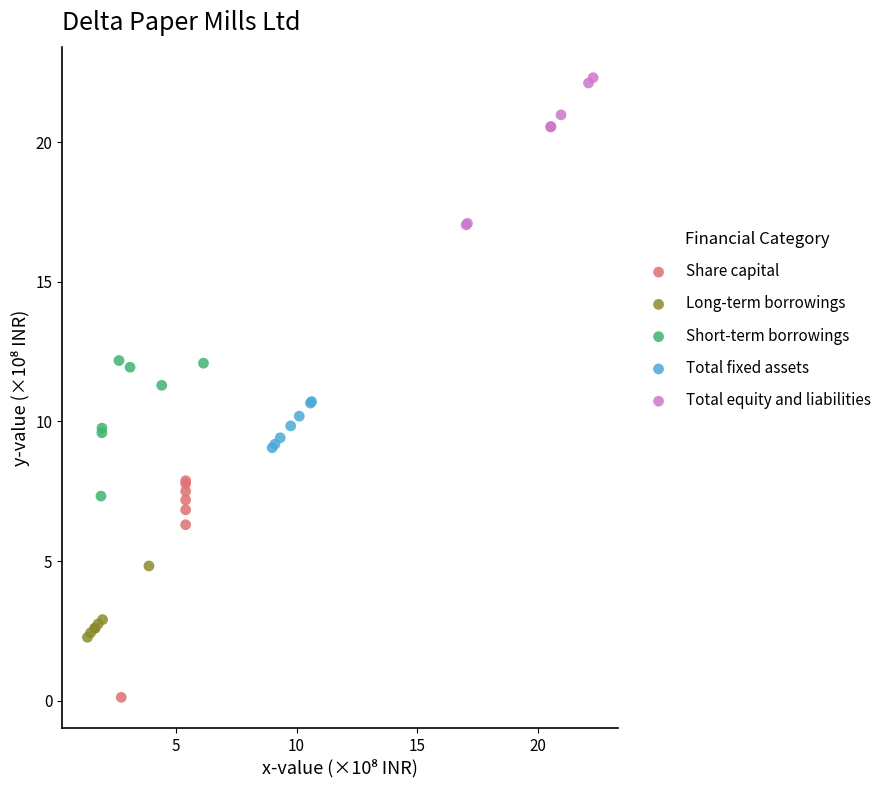

Which series contains the highest Y value?

Total equity and liabilities